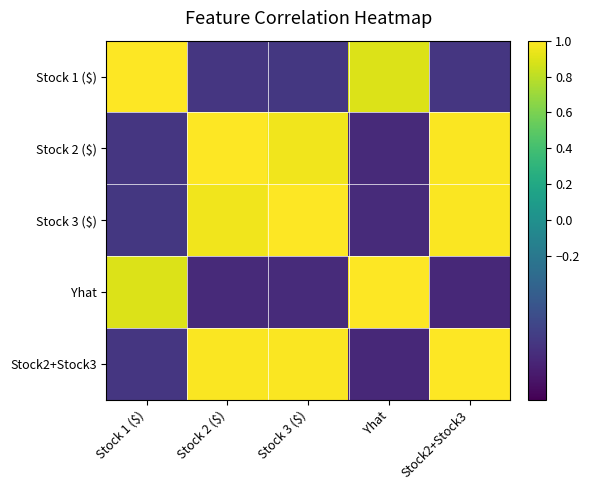

At which category is the sum across all series the highest?

Stock2+Stock3